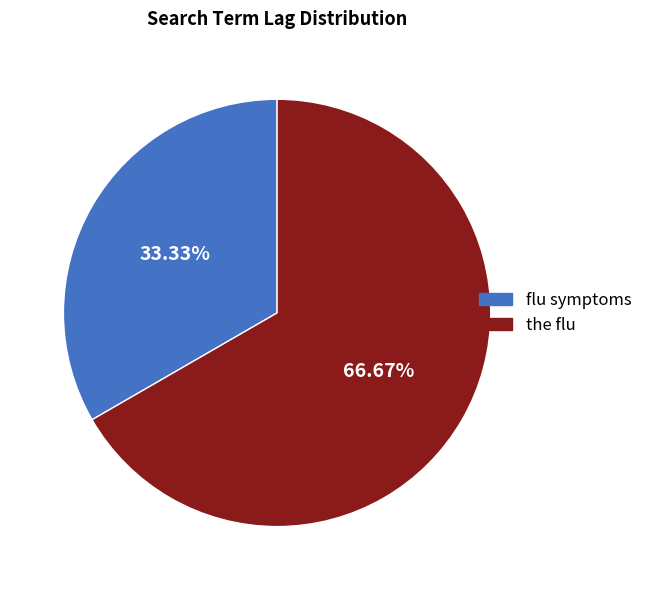

What percentage do flu symptoms and the flu together represent?

100.0%